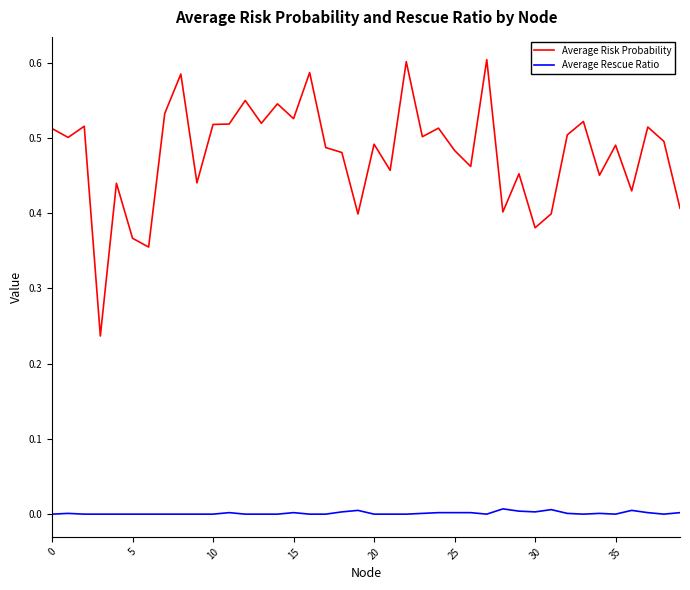

Count the Average Rescue Ratio values in the range 0 to 1.

40